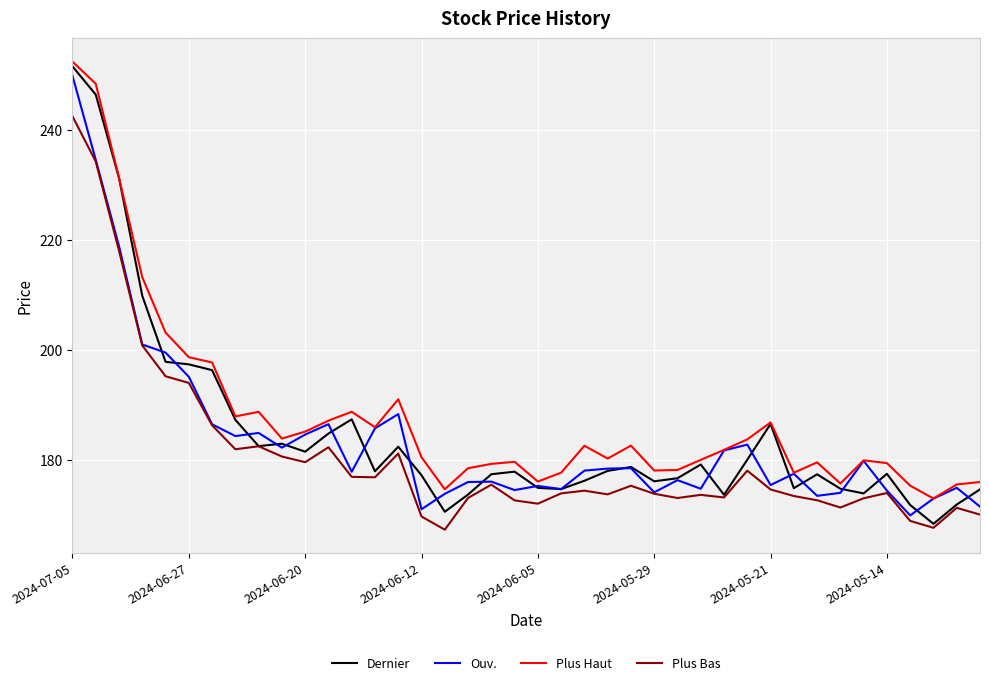

List the series in order of their overall mean, highest first.

Plus Haut, Dernier, Ouv., Plus Bas